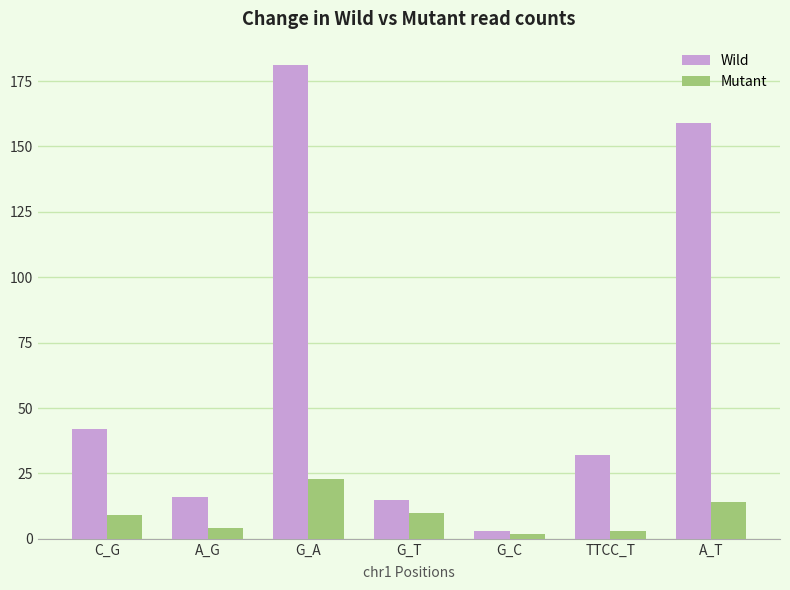

How many values in the Wild series are below 32?

3